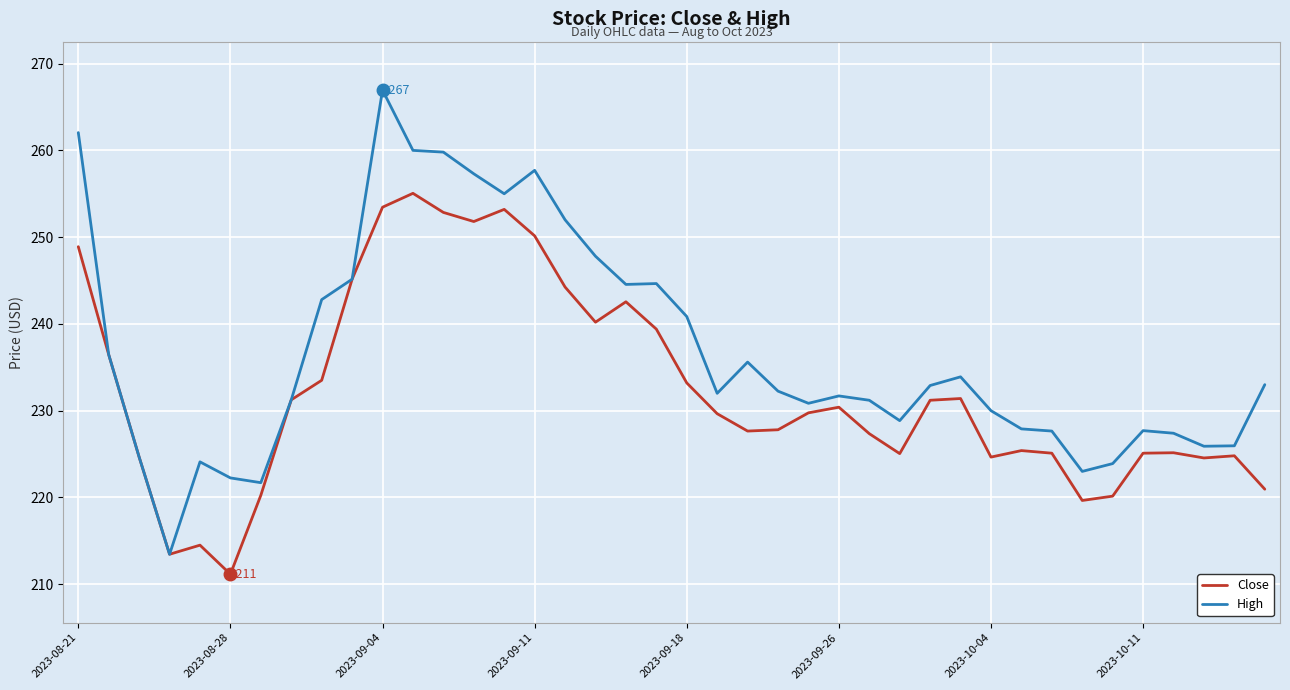

At how many categories does at least one series exceed 225?

33